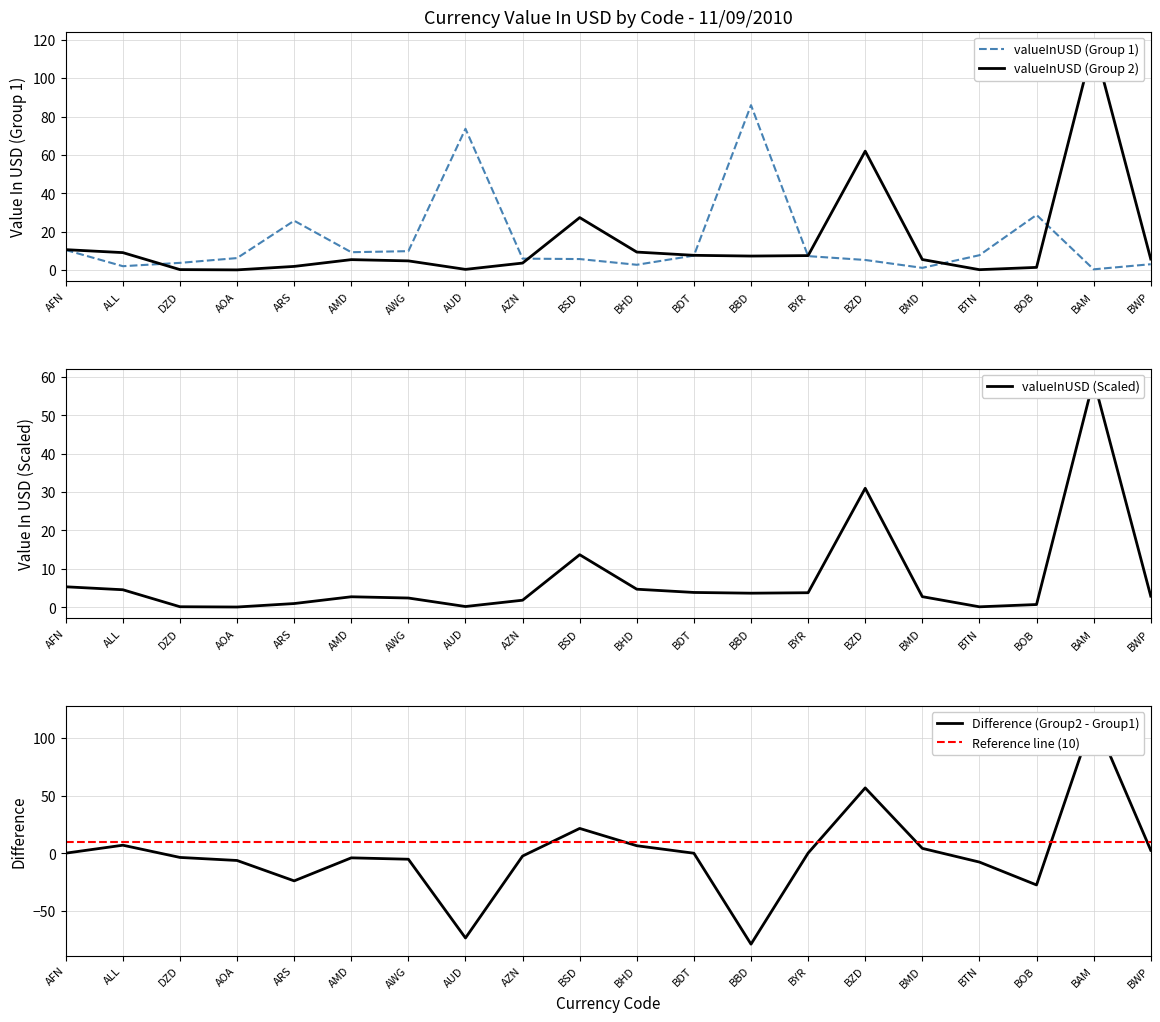

Rank the series by their average value, from highest to lowest.

valueInUSD, valueInUSD_2